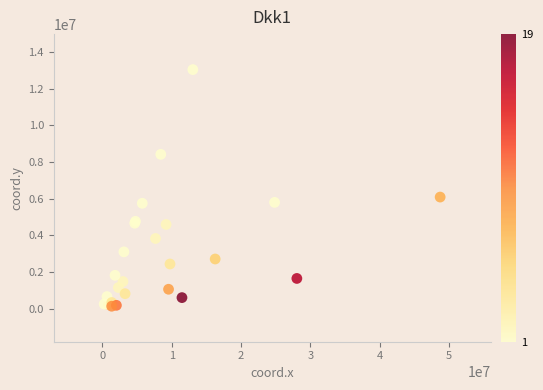

What Y value in the scatter plot is closest to 6589303?

6090000.0